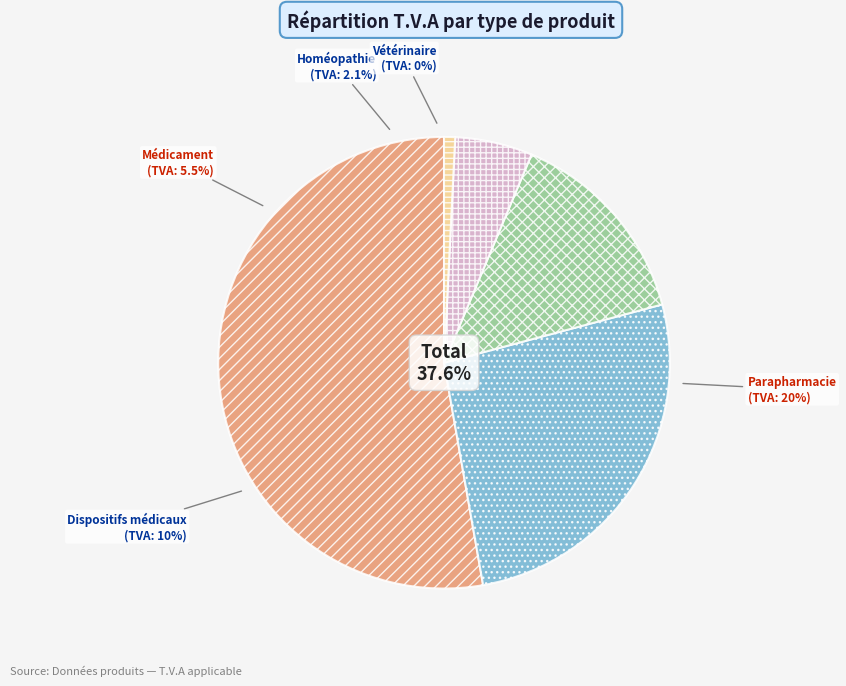

Approximately how many times larger is the value at Parapharmacie compared to Homéopathie?

9.5